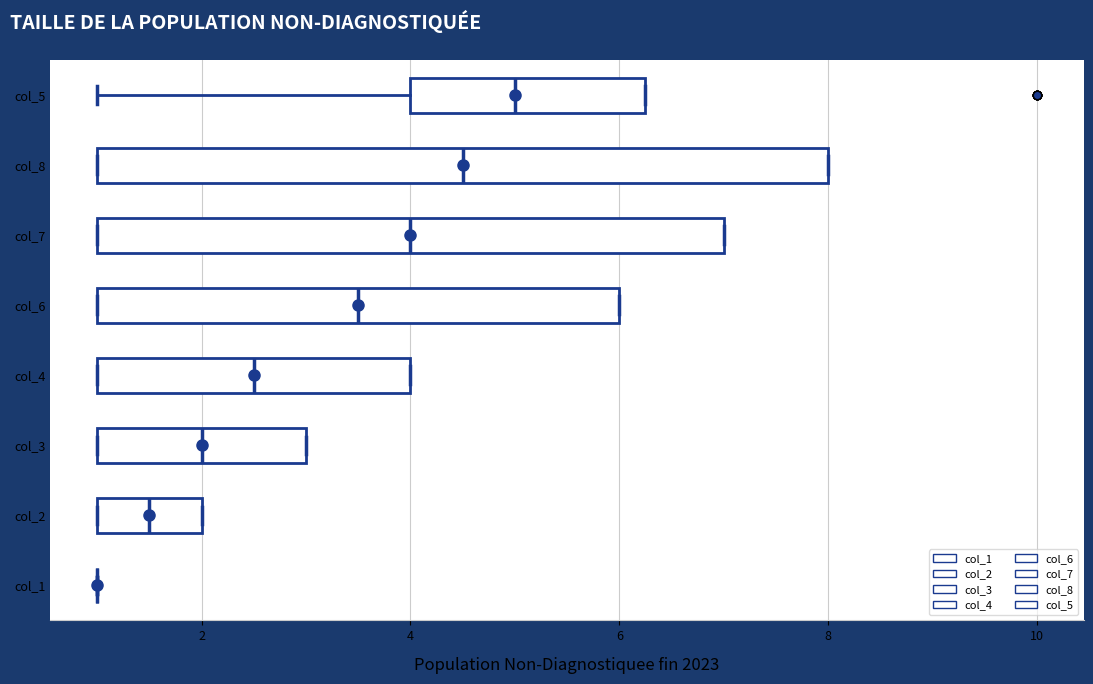

Where is the right edge of the box for col_7 on the x-axis? The values are not printed on the chart, so give them approximately, as read against the axis.

7.0